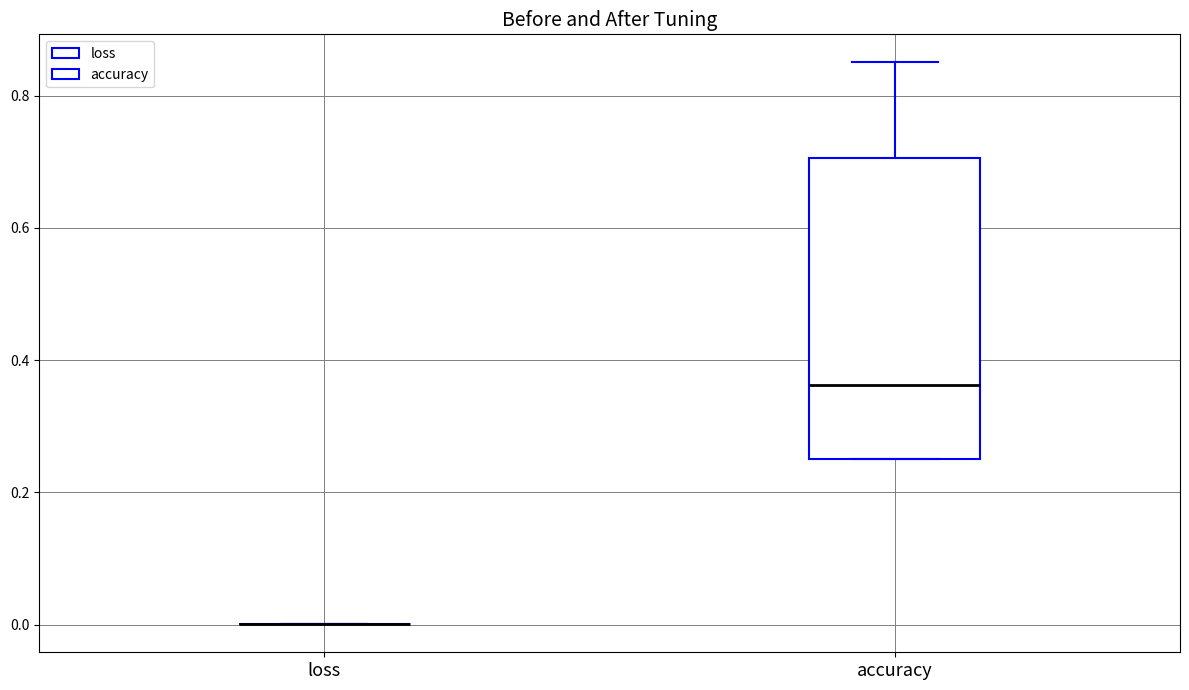

Reading left to right, read every box against the y-axis: the position of its median line, the range the box covers, and the ends of its whiskers. The values are not printed on the chart, so give them approximately, as read against the axis.

loss: box collapsed to a line at 0.00, whiskers 0.00 to 0.00
accuracy: median 0.36, box 0.26 to 0.70, whiskers 0.26 to 0.86